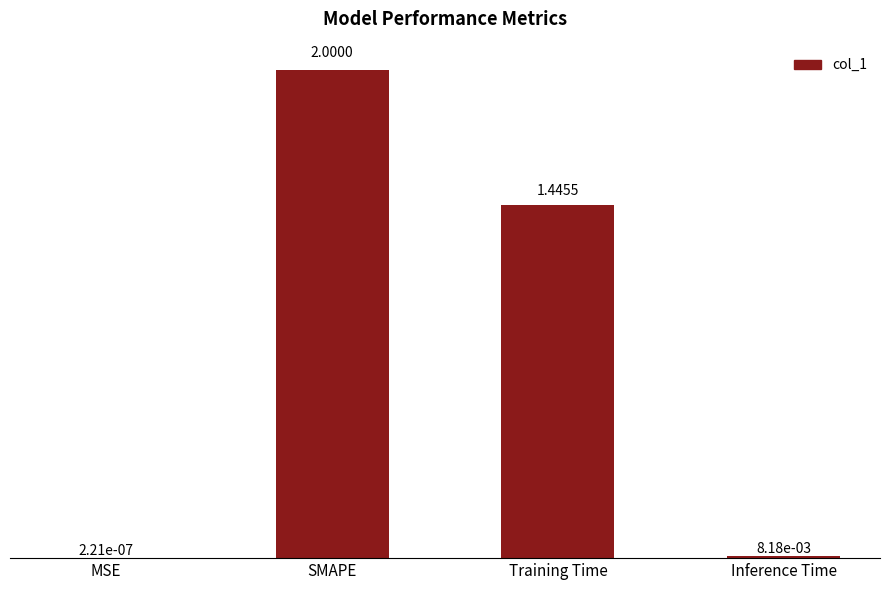

Between Training Time and SMAPE, which is larger?

SMAPE